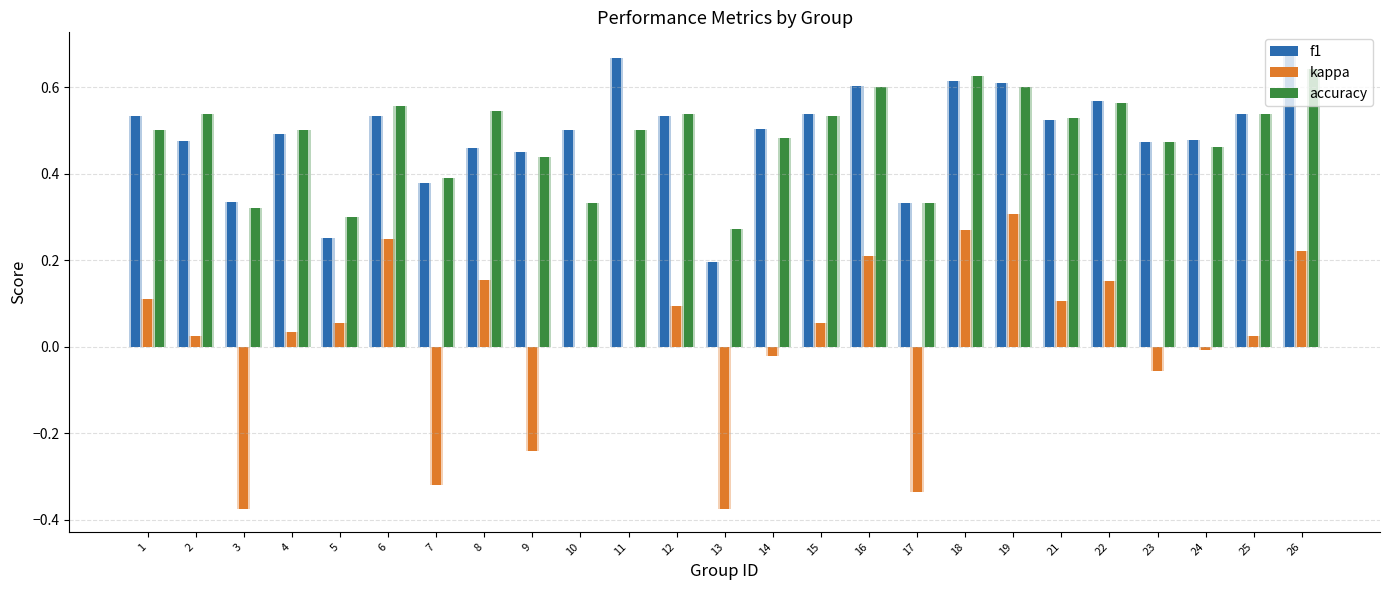

Is the value of kappa at 24 greater than the value of f1 at 12?

No